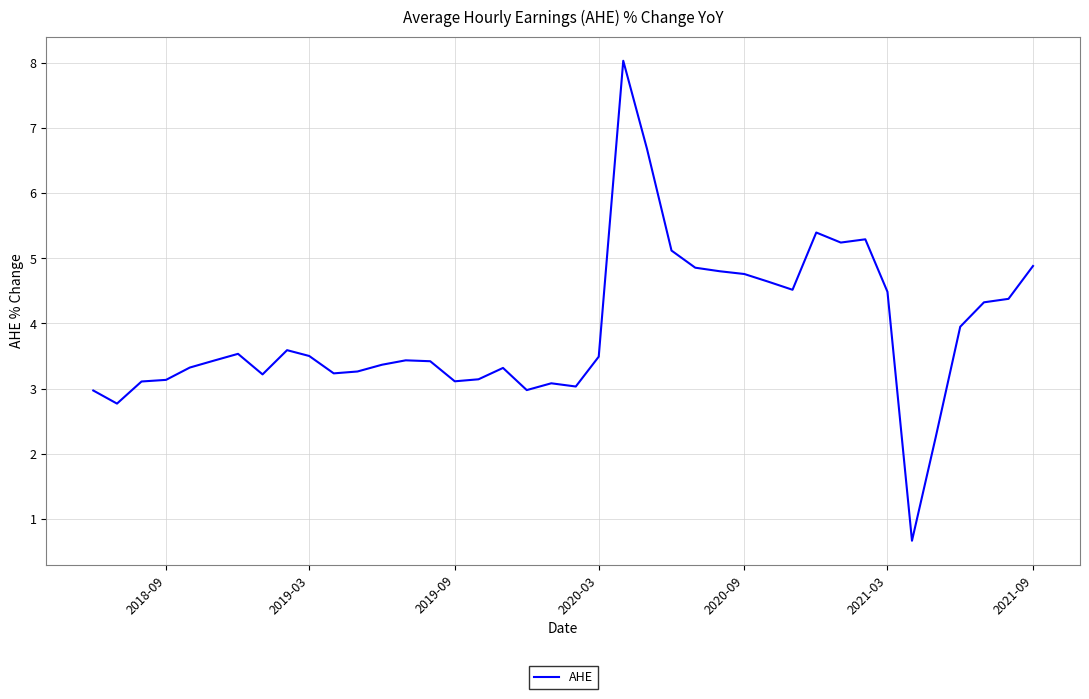

What is the maximum value shown in the chart?

8.0